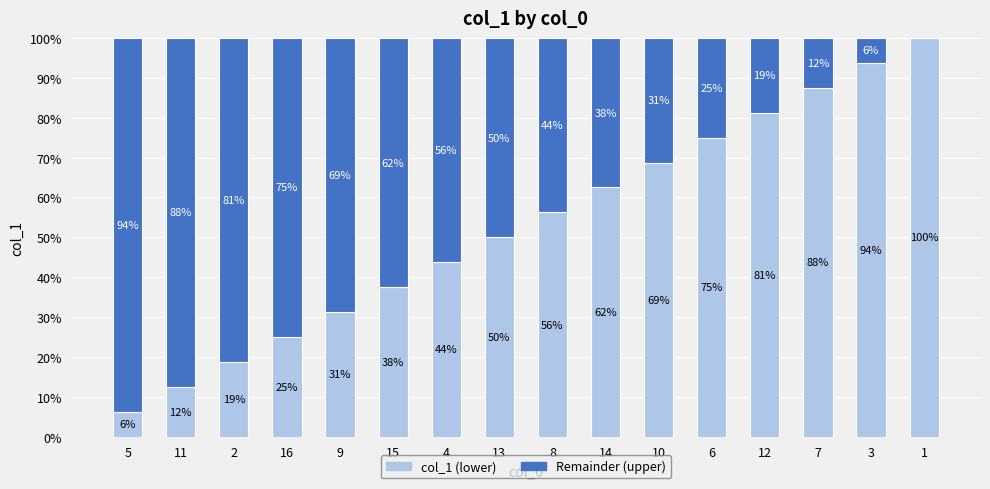

Which series has the largest range (max minus min)?

col_1 (lower)